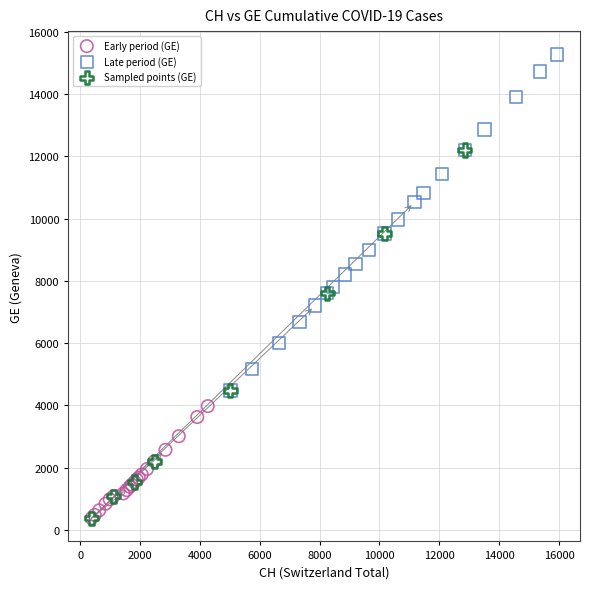

Which series reaches the maximum Y coordinate?

Late period (GE)